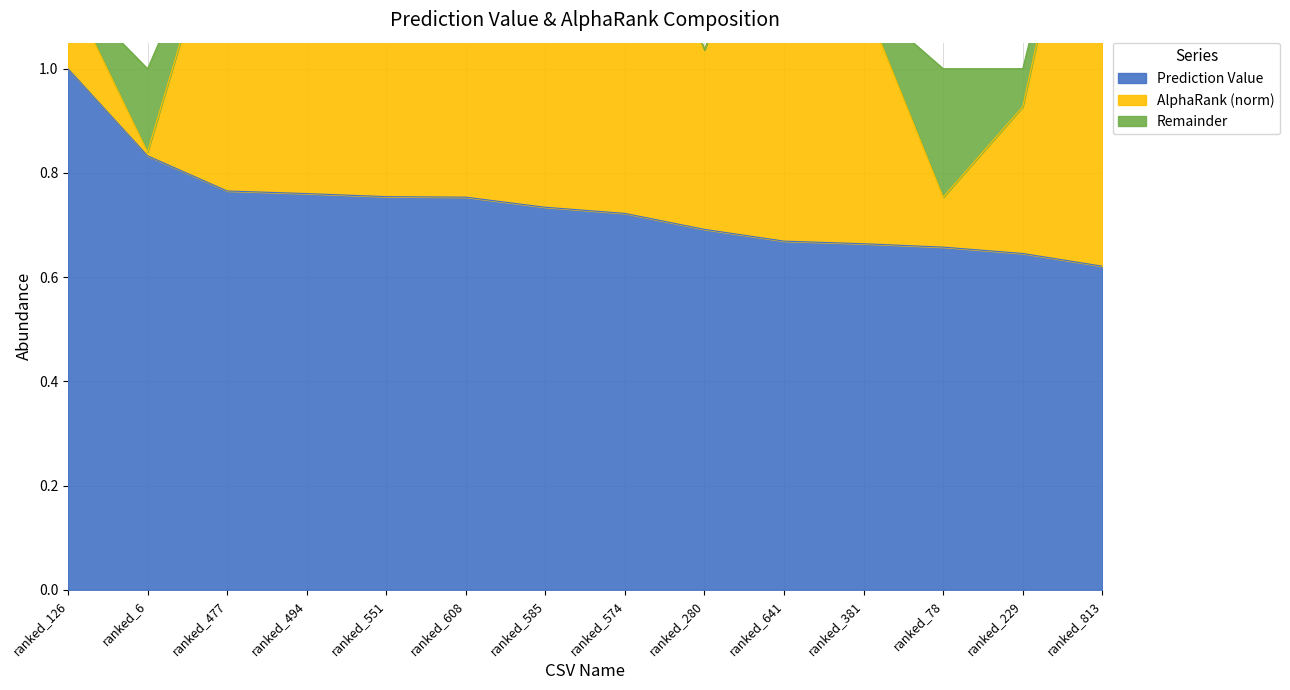

Is it true that the value at ranked_574 is 0.3?

False